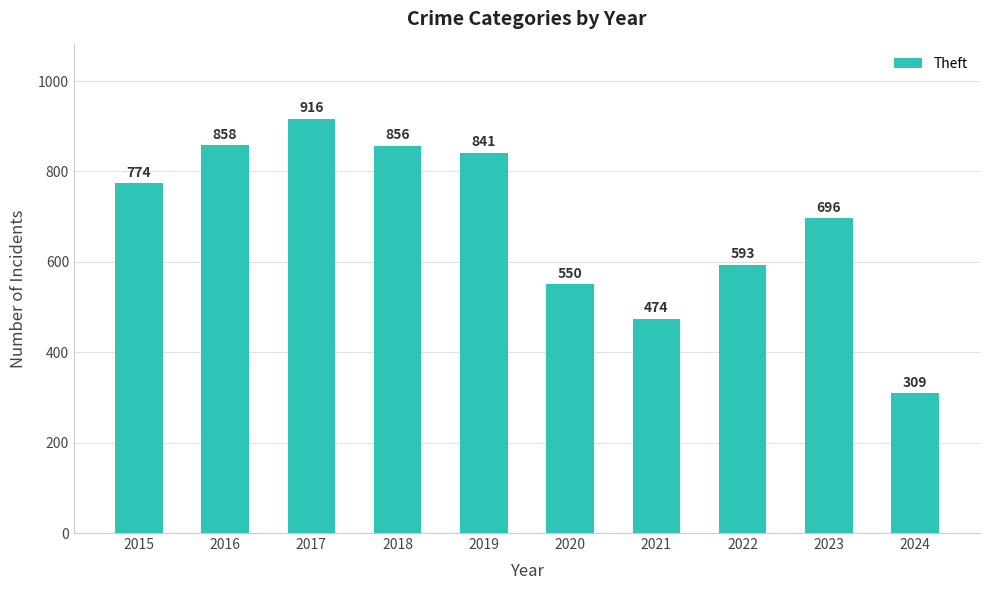

What is the difference between the values at 2022 and 2020?

43